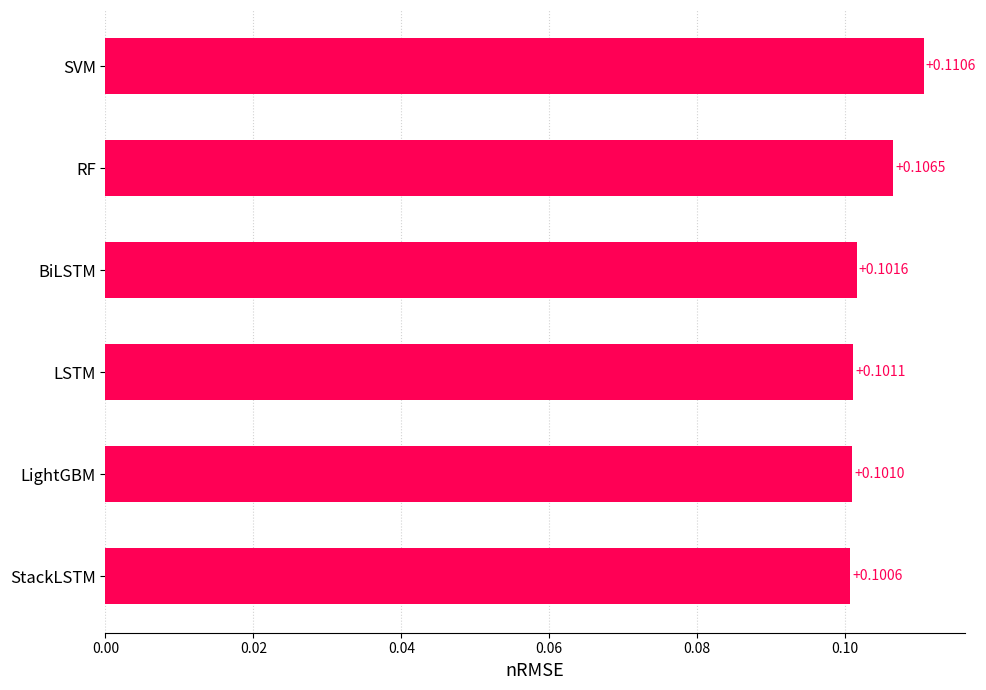

Which has a higher value, StackLSTM or RF?

RF